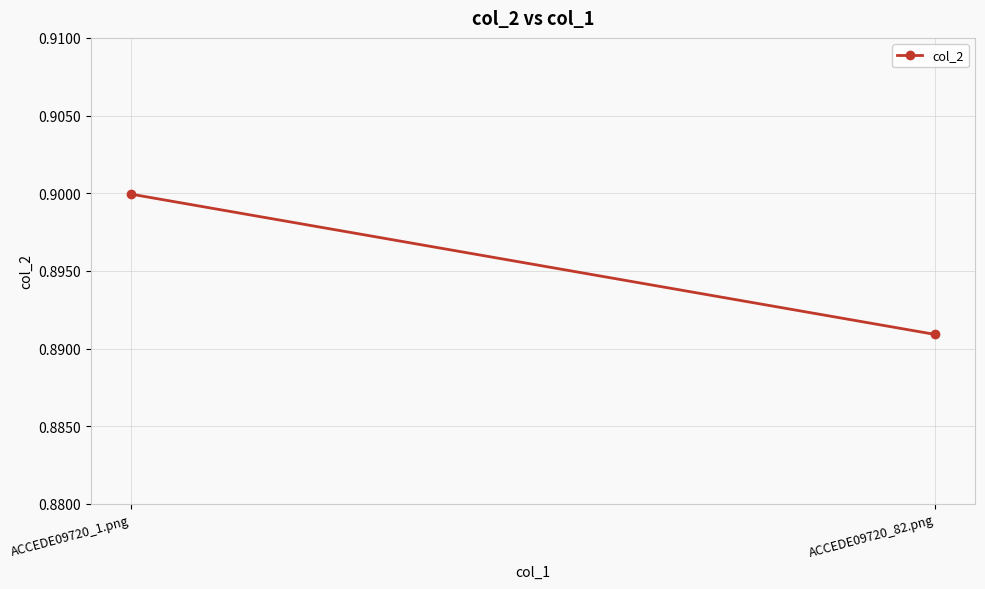

How many lines are shown in the chart?

1